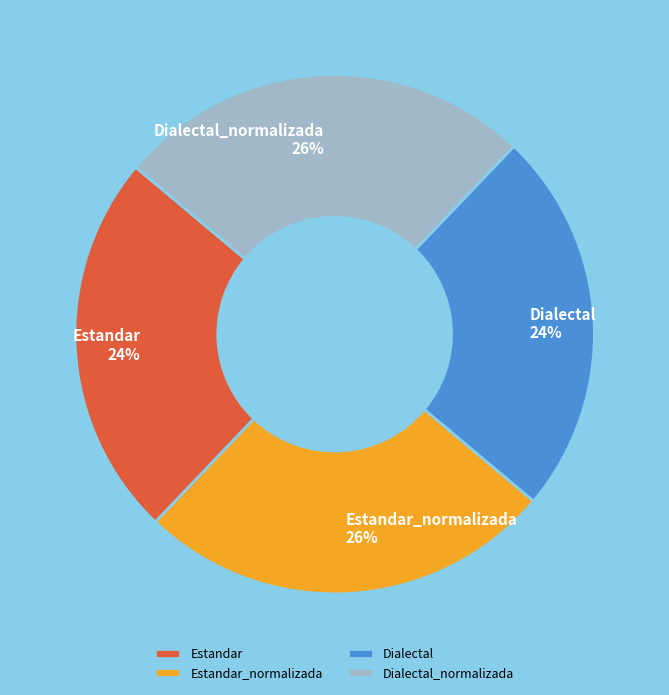

Is it true that Dialectal_normalizada is 32% of the pie?

False